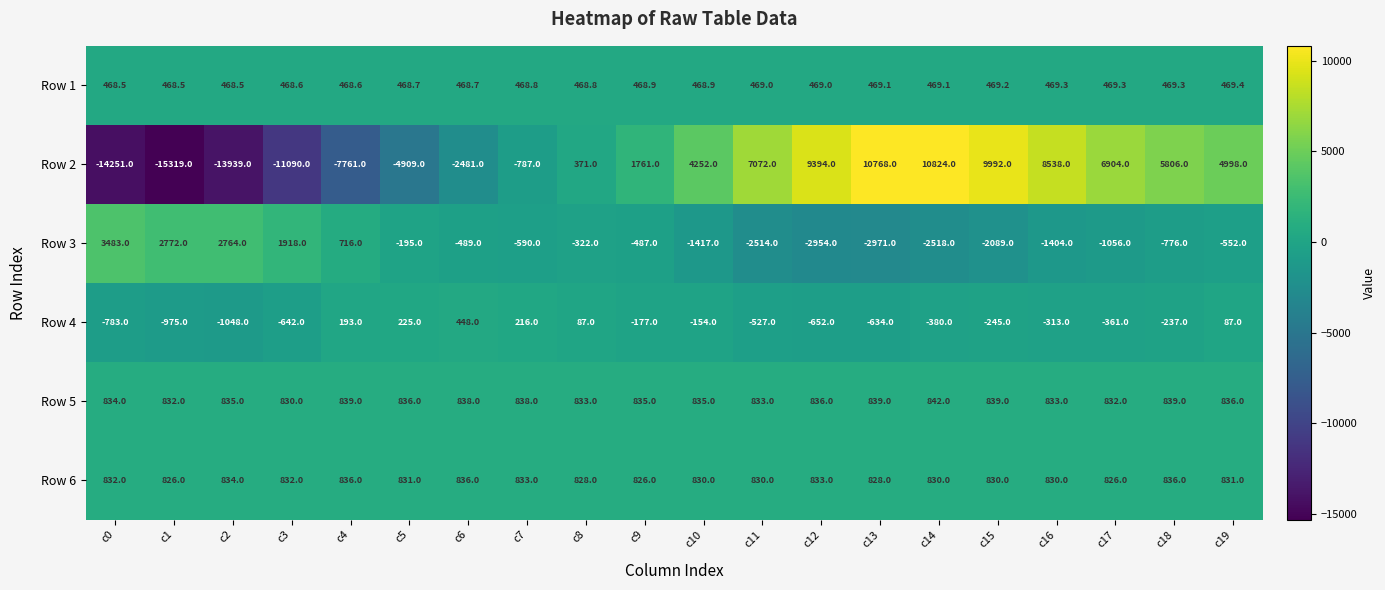

Rank the series at c4 from highest to lowest value.

Row 5, Row 6, Row 3, Row 1, Row 4, Row 2